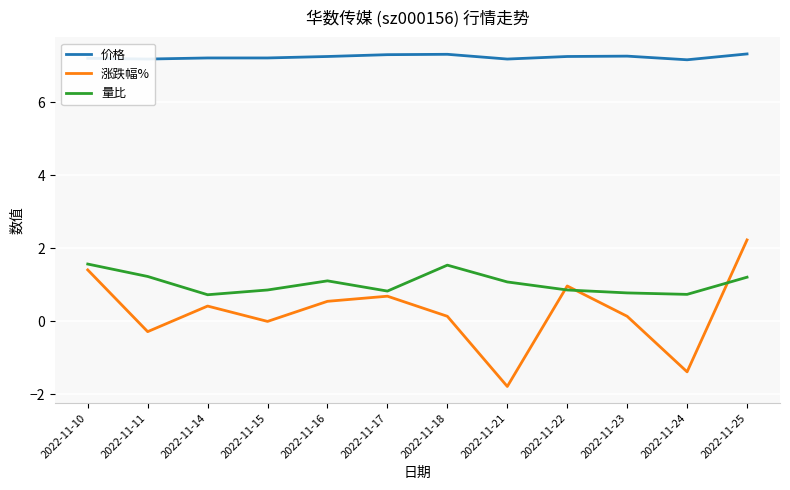

What is the average value of the 量比 series?

1.0